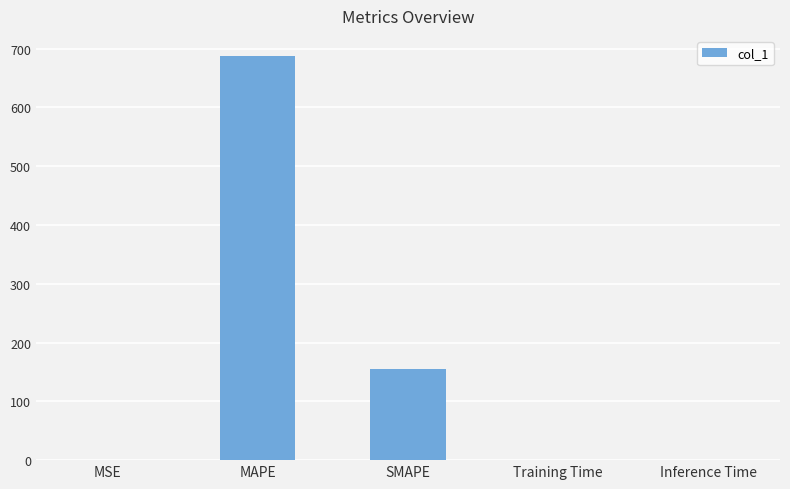

Is it true that the value at MAPE is 687.3?

True